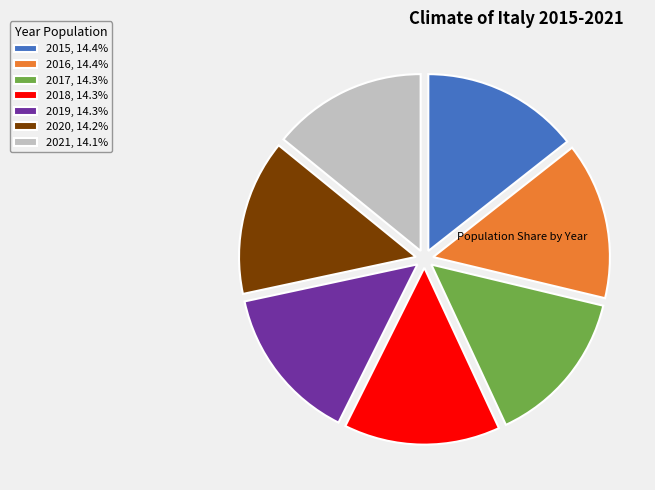

Does 2020 represent more than half of the total?

No